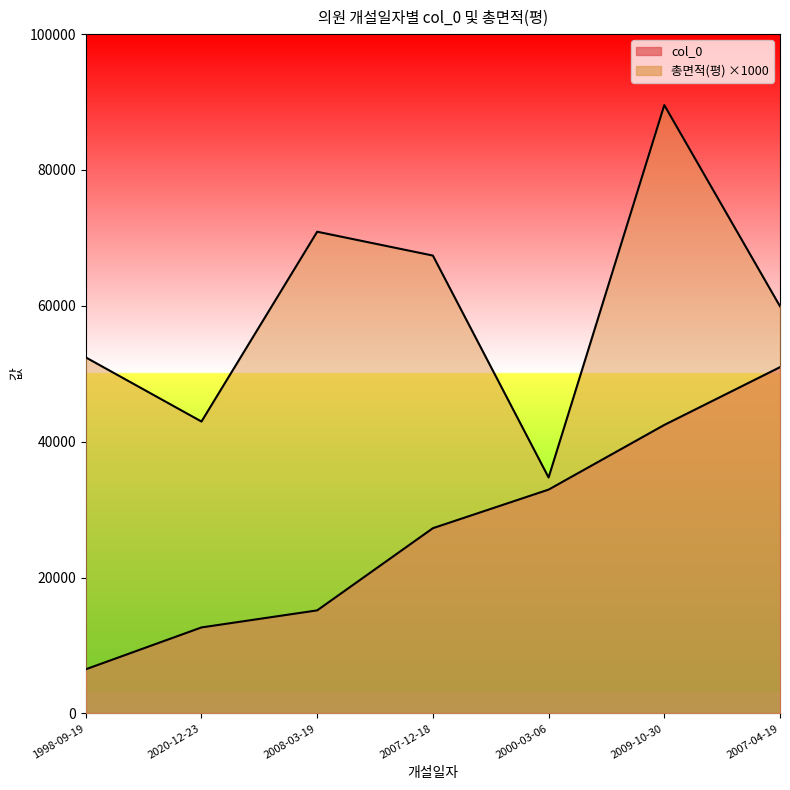

What is the smallest value displayed?

6500